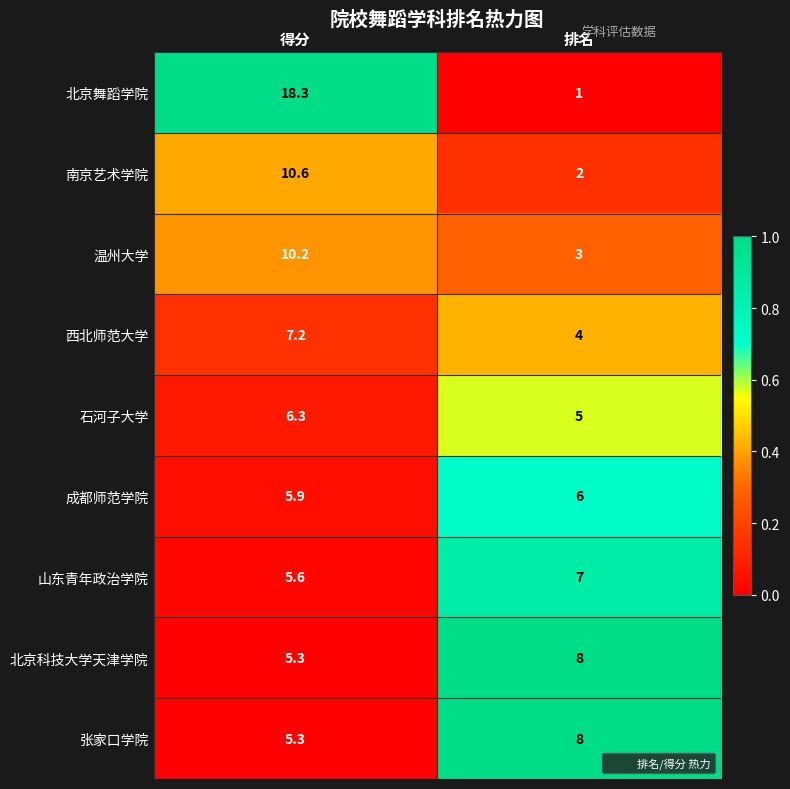

At which category is the sum across all series the highest?

得分